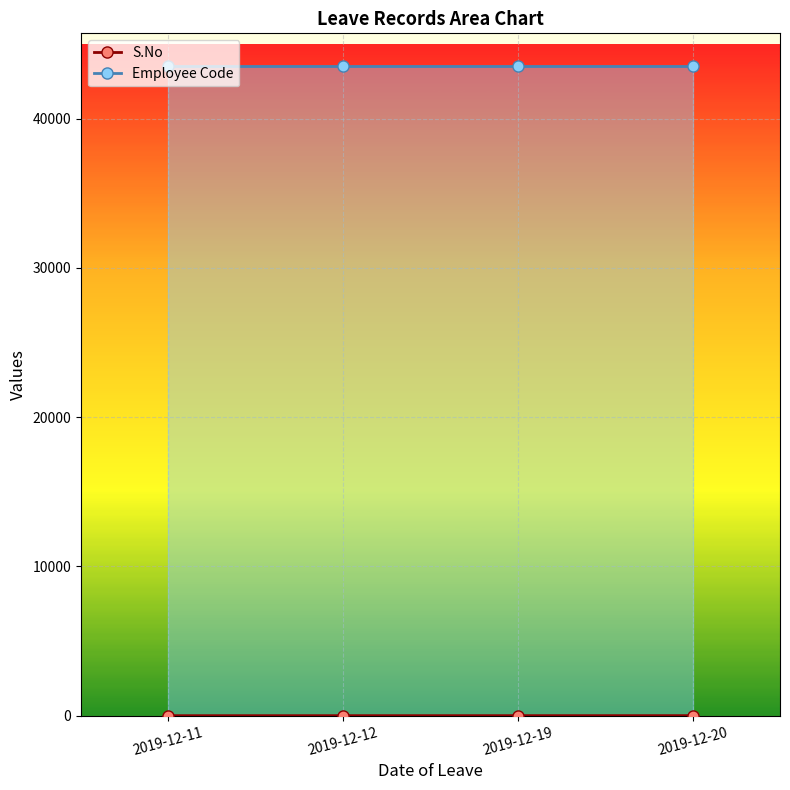

What is the difference between the maximum and minimum values in the S.No series?

3